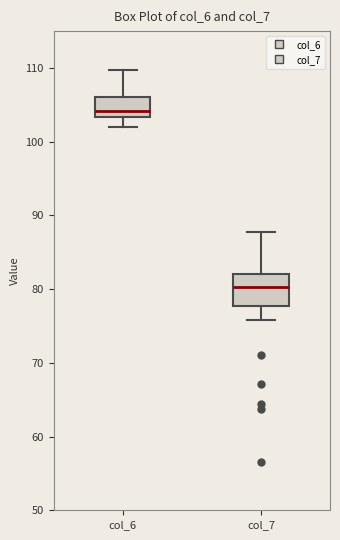

Which box is the tallest, from its lower edge to its upper edge?

col_7